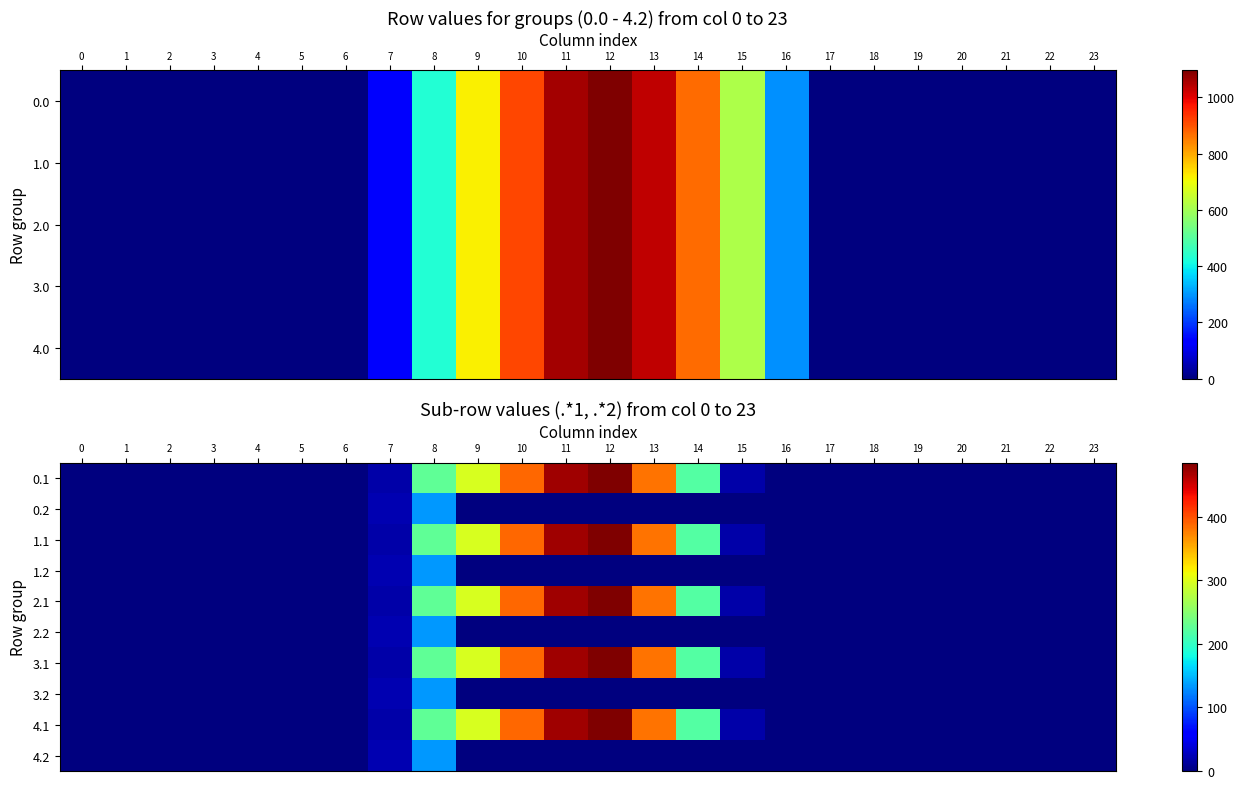

At which category is the sum across all series the highest?

12